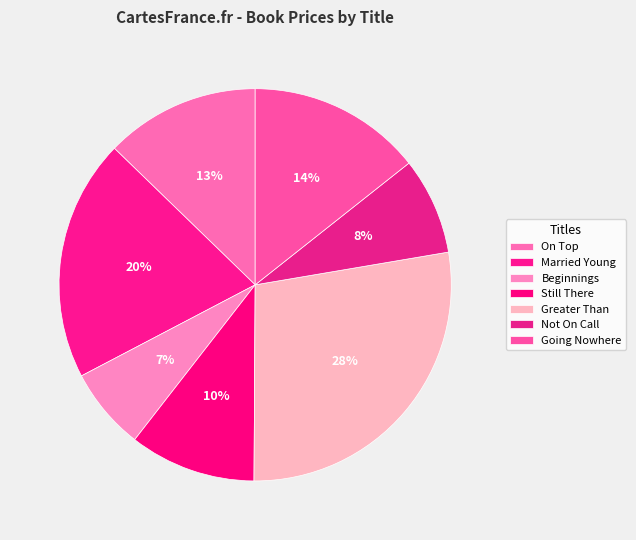

What is the largest slice in the pie chart?

Greater Than